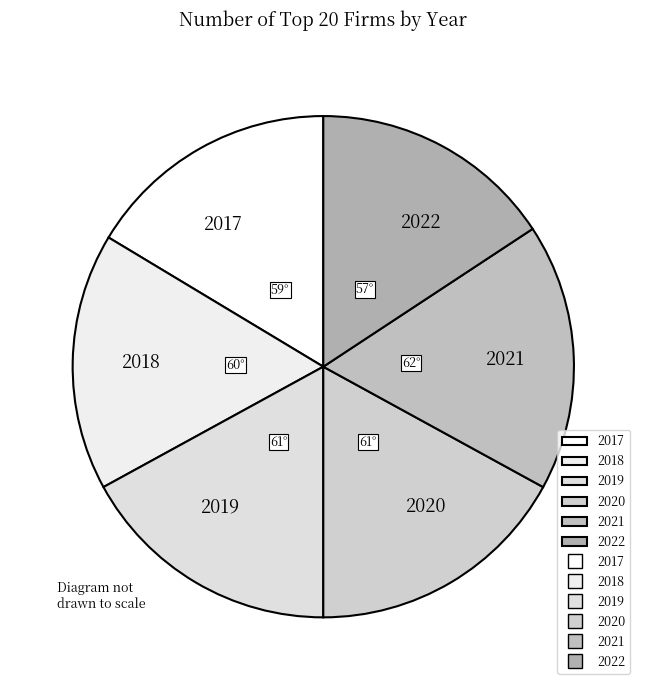

Is 2020 the majority of the pie?

No